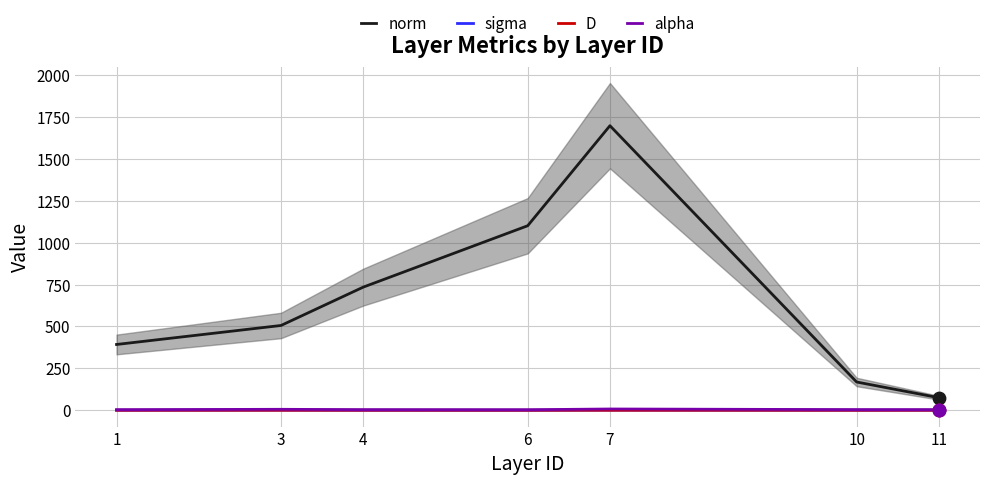

What are all the series names shown in the legend?

norm, sigma, D, alpha